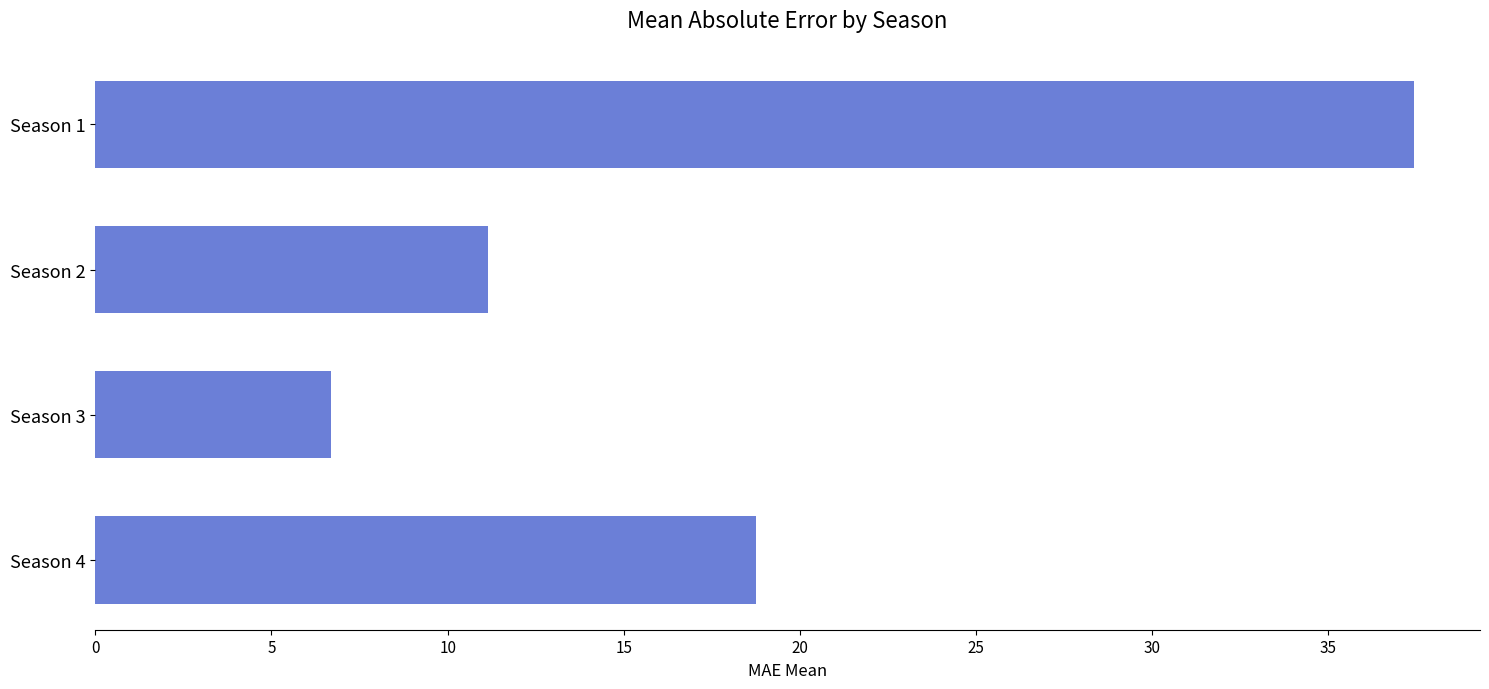

How many data points are above 18?

2